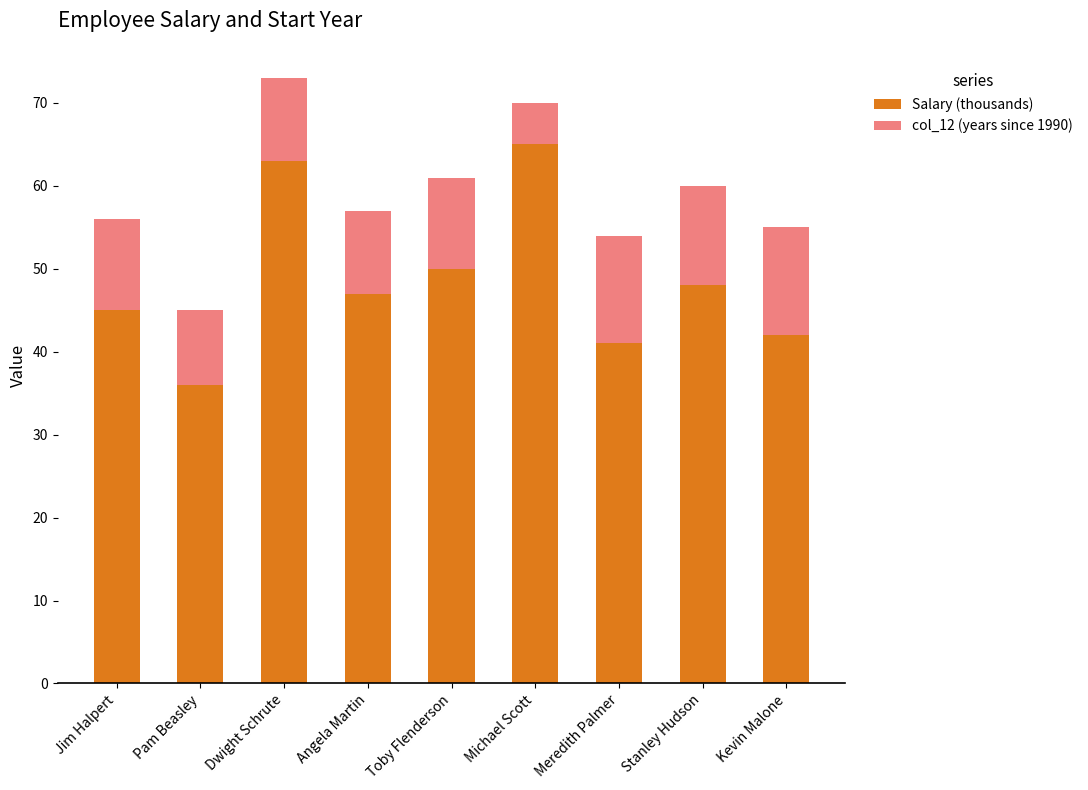

What is the average value of the Salary (thousands) series?

49